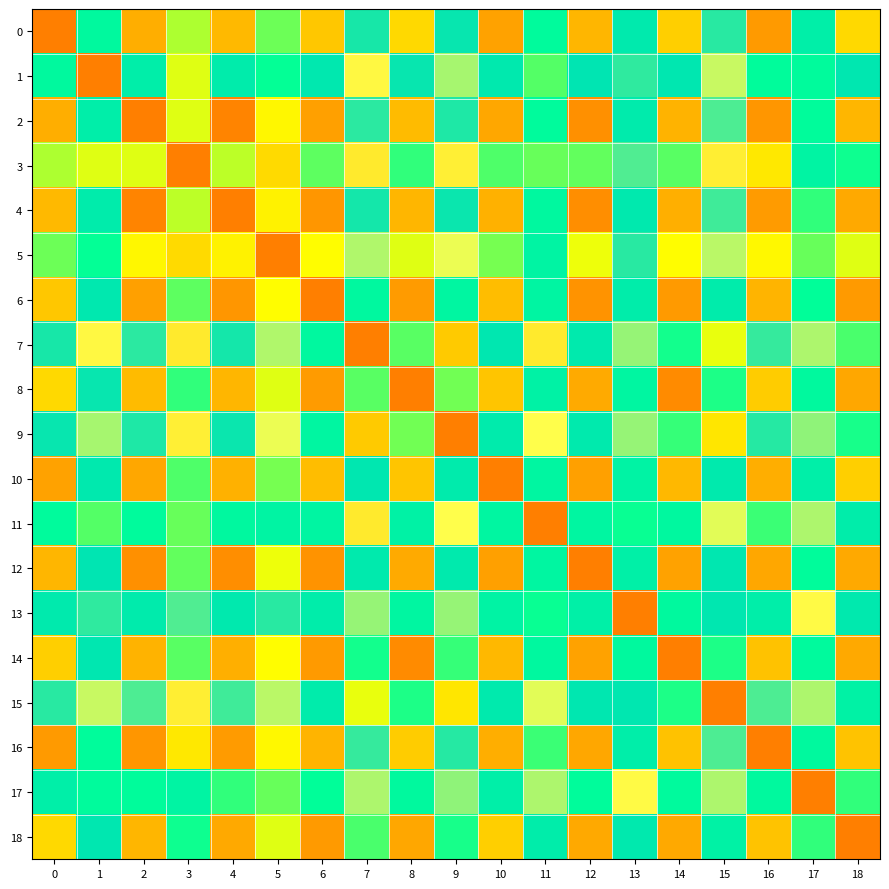

Reading left to right, what are all the values shown in this chart?

row_0: 0=1.0	1=0.5	2=0.9	3=0.6	4=0.9	5=0.6	6=0.8	7=0.3	8=0.8	9=0.3	10=0.9	11=0.5	12=0.9	13=0.3	14=0.8	15=0.3	16=0.9	17=0.4	18=0.8
row_1: 0=0.5	1=1.0	2=0.4	3=0.7	4=0.4	5=0.5	6=0.3	7=-0.0	8=0.3	9=0.1	10=0.3	11=0.6	12=0.3	13=0.2	14=0.3	15=0.1	16=0.5	17=0.5	18=0.3
row_2: 0=0.9	1=0.4	2=1.0	3=0.7	4=1.0	5=0.7	6=0.9	7=0.2	8=0.9	9=0.3	10=0.9	11=0.5	12=1.0	13=0.3	14=0.9	15=0.2	16=0.9	17=0.5	18=0.9
row_3: 0=0.6	1=0.7	2=0.7	3=1.0	4=0.6	5=0.8	6=0.6	7=-0.1	8=0.5	9=-0.1	10=0.6	11=0.6	12=0.6	13=0.2	14=0.6	15=-0.1	16=0.8	17=0.4	18=0.5
row_4: 0=0.9	1=0.4	2=1.0	3=0.6	4=1.0	5=0.7	6=0.9	7=0.3	8=0.9	9=0.3	10=0.9	11=0.4	12=1.0	13=0.3	14=0.9	15=0.2	16=0.9	17=0.5	18=0.9
row_5: 0=0.6	1=0.5	2=0.7	3=0.8	4=0.7	5=1.0	6=0.7	7=0.1	8=0.7	9=0.0	10=0.6	11=0.4	12=0.7	13=0.3	14=0.7	15=0.1	16=0.7	17=0.6	18=0.7
row_6: 0=0.8	1=0.3	2=0.9	3=0.6	4=0.9	5=0.7	6=1.0	7=0.4	8=0.9	9=0.4	10=0.9	11=0.4	12=0.9	13=0.4	14=0.9	15=0.4	16=0.9	17=0.5	18=0.9
row_7: 0=0.3	1=-0.0	2=0.2	3=-0.1	4=0.3	5=0.1	6=0.4	7=1.0	8=0.6	9=0.8	10=0.3	11=-0.1	12=0.3	13=0.1	14=0.5	15=0.7	16=0.2	17=0.1	18=0.6
row_8: 0=0.8	1=0.3	2=0.9	3=0.5	4=0.9	5=0.7	6=0.9	7=0.6	8=1.0	9=0.6	10=0.8	11=0.4	12=0.9	13=0.4	14=1.0	15=0.5	16=0.8	17=0.5	18=0.9
row_9: 0=0.3	1=0.1	2=0.3	3=-0.1	4=0.3	5=0.0	6=0.4	7=0.8	8=0.6	9=1.0	10=0.3	11=-0.0	12=0.3	13=0.1	14=0.5	15=0.8	16=0.3	17=0.1	18=0.5
row_10: 0=0.9	1=0.3	2=0.9	3=0.6	4=0.9	5=0.6	6=0.9	7=0.3	8=0.8	9=0.3	10=1.0	11=0.4	12=0.9	13=0.4	14=0.9	15=0.3	16=0.9	17=0.4	18=0.8
row_11: 0=0.5	1=0.6	2=0.5	3=0.6	4=0.4	5=0.4	6=0.4	7=-0.1	8=0.4	9=-0.0	10=0.4	11=1.0	12=0.4	13=0.5	14=0.4	15=0.0	16=0.5	17=0.1	18=0.4
row_12: 0=0.9	1=0.3	2=1.0	3=0.6	4=1.0	5=0.7	6=0.9	7=0.3	8=0.9	9=0.3	10=0.9	11=0.4	12=1.0	13=0.4	14=0.9	15=0.3	16=0.9	17=0.5	18=0.9
row_13: 0=0.3	1=0.2	2=0.3	3=0.2	4=0.3	5=0.3	6=0.4	7=0.1	8=0.4	9=0.1	10=0.4	11=0.5	12=0.4	13=1.0	14=0.5	15=0.3	16=0.4	17=-0.0	18=0.3
row_14: 0=0.8	1=0.3	2=0.9	3=0.6	4=0.9	5=0.7	6=0.9	7=0.5	8=1.0	9=0.5	10=0.9	11=0.4	12=0.9	13=0.5	14=1.0	15=0.5	16=0.8	17=0.5	18=0.9
row_15: 0=0.3	1=0.1	2=0.2	3=-0.1	4=0.2	5=0.1	6=0.4	7=0.7	8=0.5	9=0.8	10=0.3	11=0.0	12=0.3	13=0.3	14=0.5	15=1.0	16=0.2	17=0.1	18=0.4
row_16: 0=0.9	1=0.5	2=0.9	3=0.8	4=0.9	5=0.7	6=0.9	7=0.2	8=0.8	9=0.3	10=0.9	11=0.5	12=0.9	13=0.4	14=0.8	15=0.2	16=1.0	17=0.5	18=0.8
row_17: 0=0.4	1=0.5	2=0.5	3=0.4	4=0.5	5=0.6	6=0.5	7=0.1	8=0.5	9=0.1	10=0.4	11=0.1	12=0.5	13=-0.0	14=0.5	15=0.1	16=0.5	17=1.0	18=0.5
row_18: 0=0.8	1=0.3	2=0.9	3=0.5	4=0.9	5=0.7	6=0.9	7=0.6	8=0.9	9=0.5	10=0.8	11=0.4	12=0.9	13=0.3	14=0.9	15=0.4	16=0.8	17=0.5	18=1.0